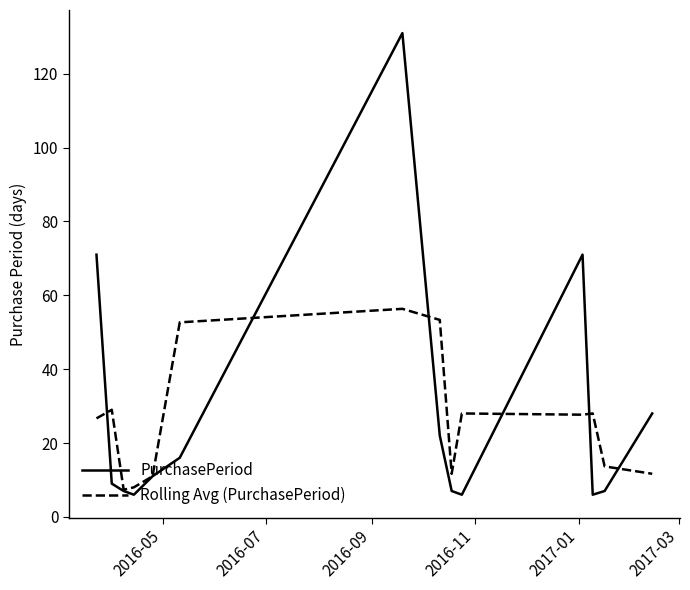

What is the maximum value shown in the chart?

131.0